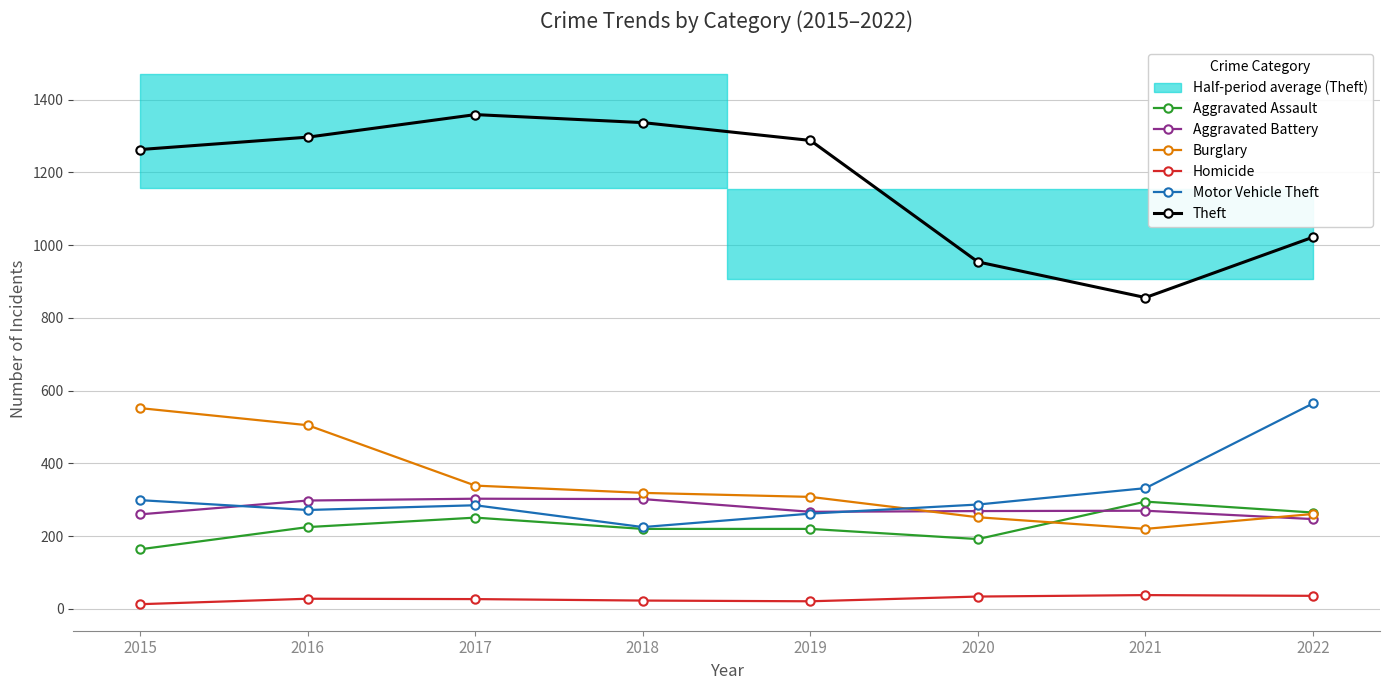

Rank the series at 2016 from highest to lowest value.

Theft, Burglary, Aggravated Battery, Motor Vehicle Theft, Aggravated Assault, Homicide